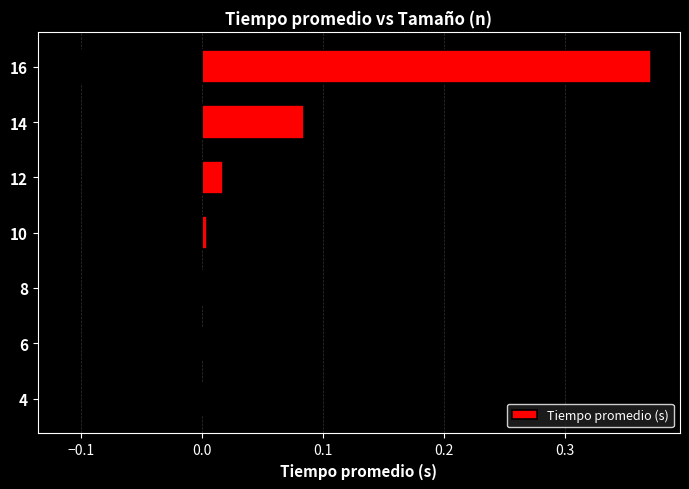

Is it true that Tiempo promedio (s) equals 0.2 at 16?

False